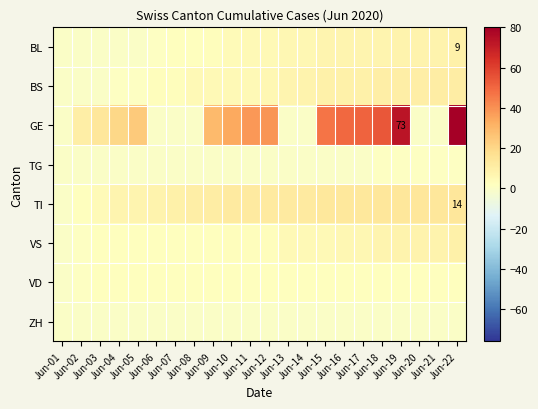

Between Jun-07 and Jun-02, which is larger?

Jun-07